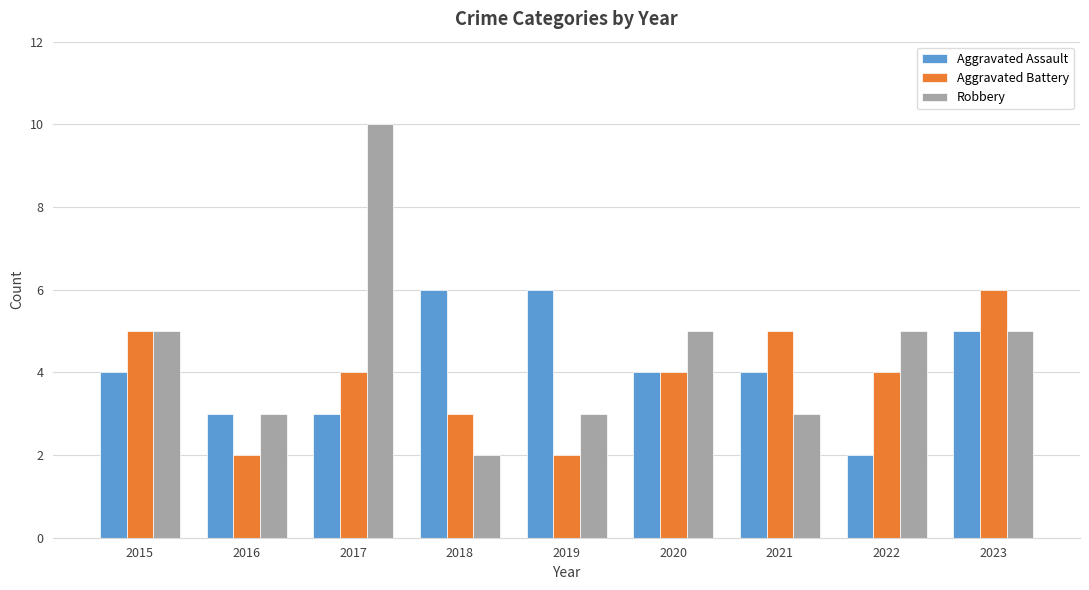

What is the difference between the maximum and second lowest values in the Robbery series?

7